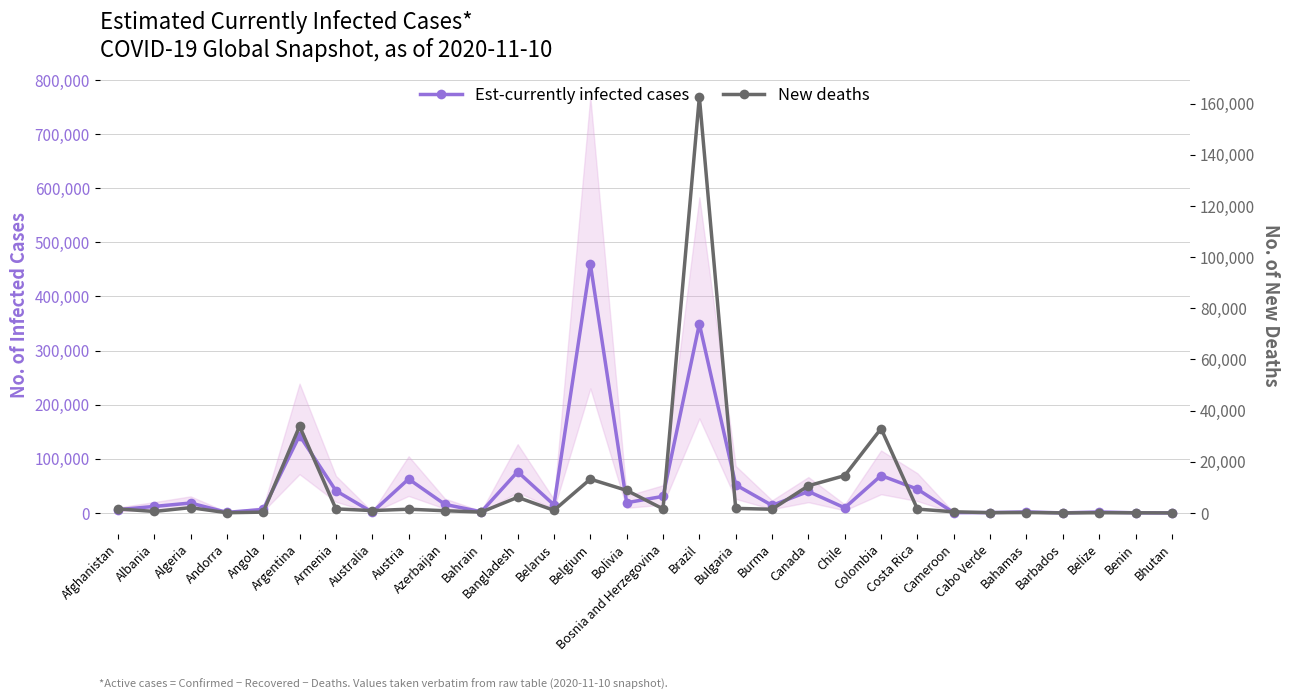

What is the total value across all series at Armenia?

42556